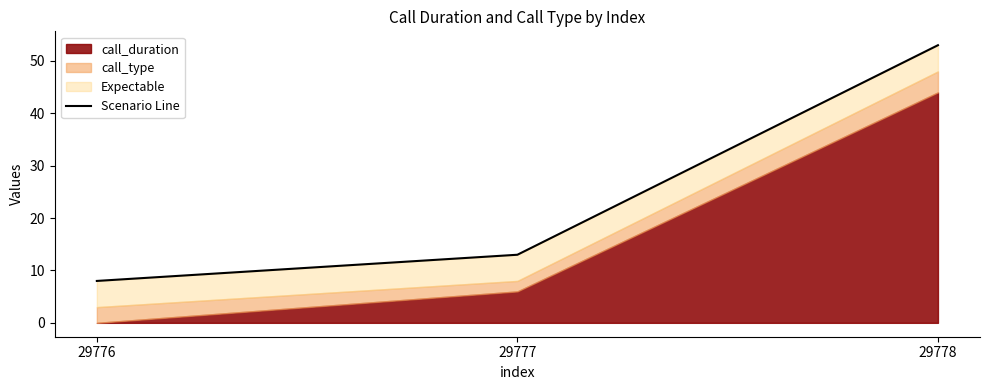

Rank the categories by value from highest to lowest.

29778, 29777, 29776